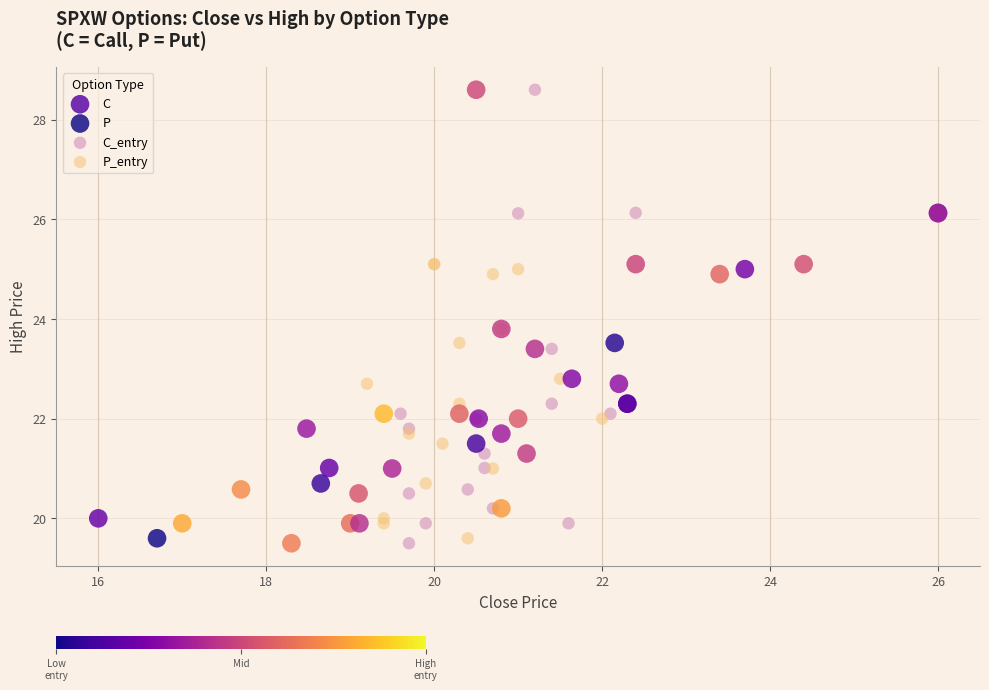

What are all the series names shown in the legend?

C, P, C_entry, P_entry